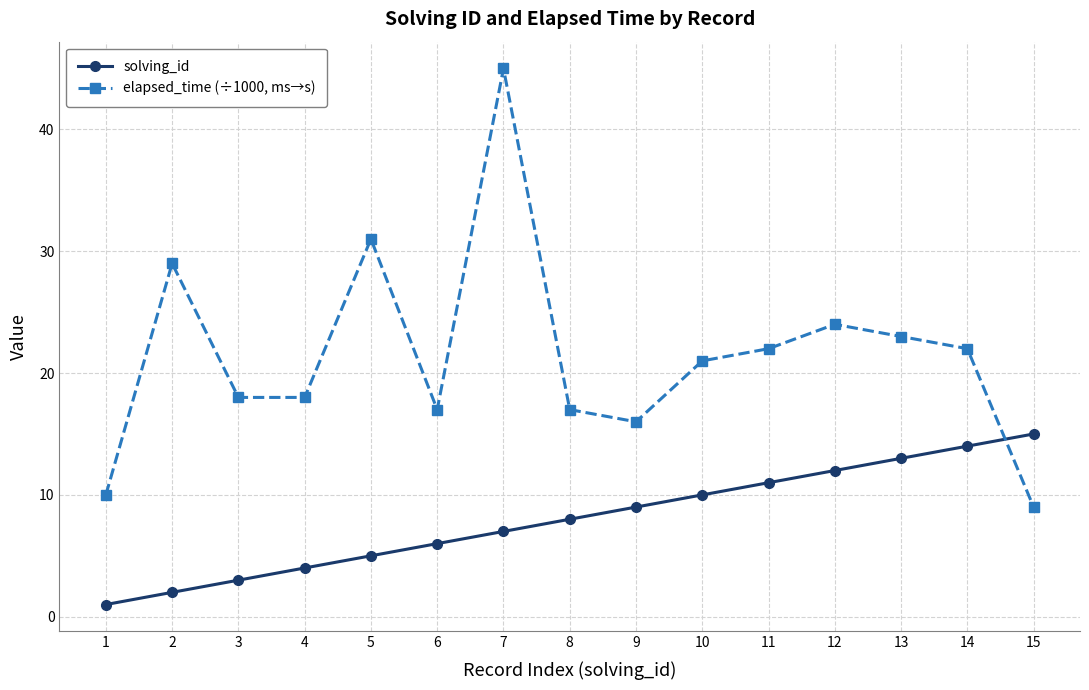

At which category does elapsed_time (÷1000, ms→s) reach its first local peak?

2